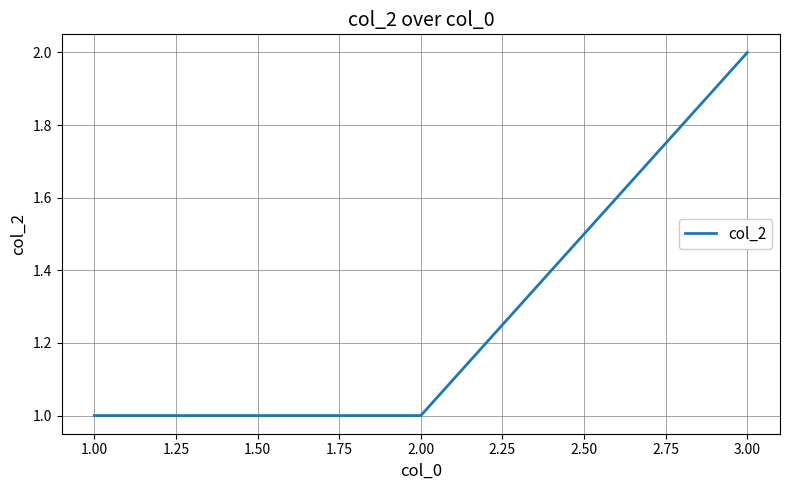

The chart shows a value of 2 at 3.00. True or false?

True